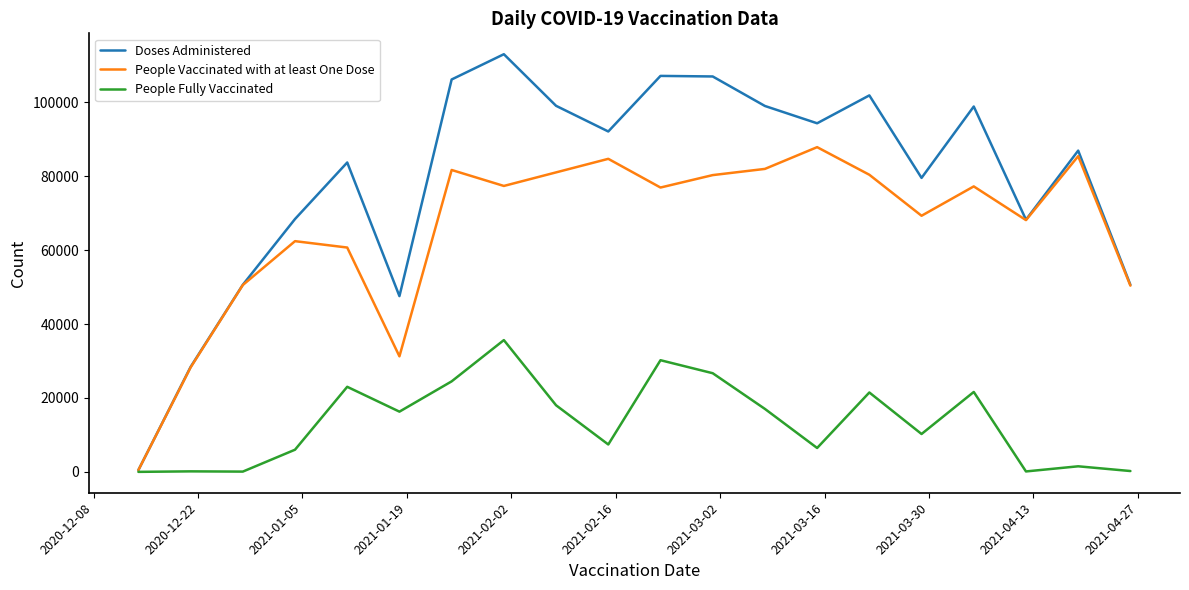

Rank the series by their average value, from lowest to highest.

People Fully Vaccinated, People Vaccinated with at least One Dose, Doses Administered